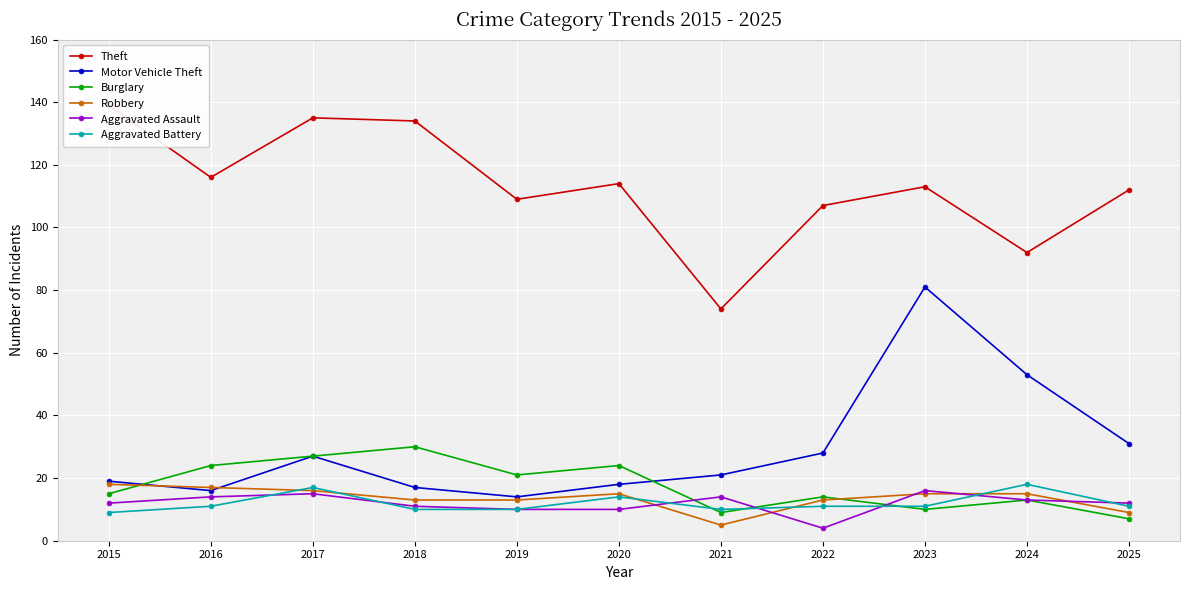

True or false: Aggravated Battery and Theft cross at least once.

False